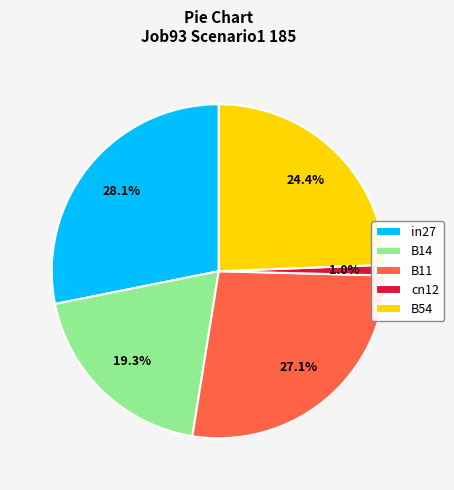

What percentage is the B54 slice, to the nearest percent?

24%